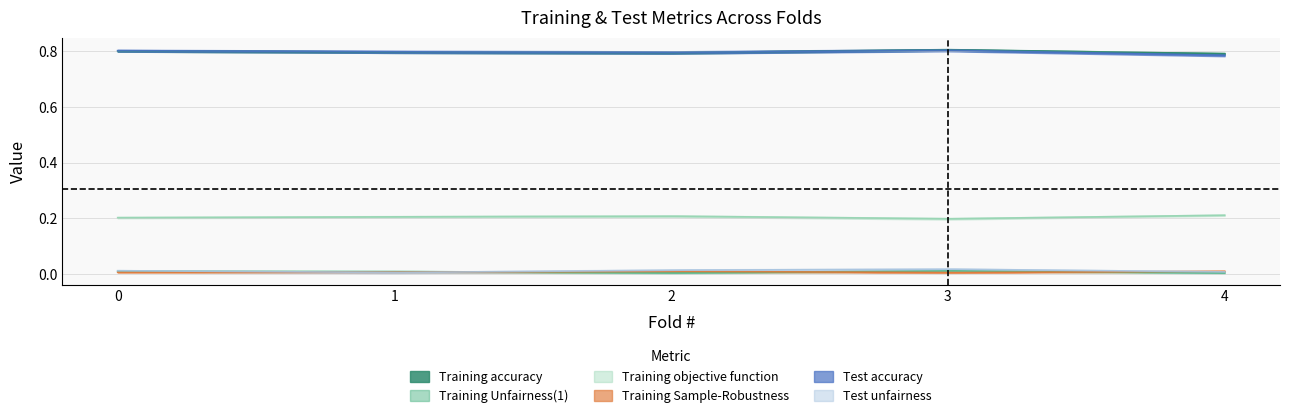

At which label does Test unfairness reach its peak?

3